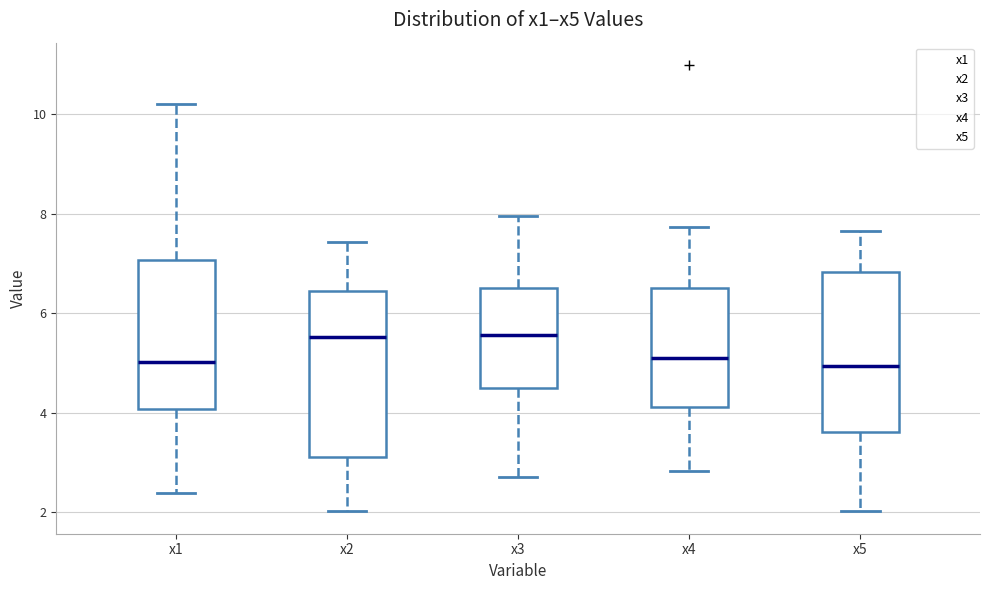

Where is the lower edge of the box for x3 on the y-axis? The values are not printed on the chart, so give them approximately, as read against the axis.

4.4